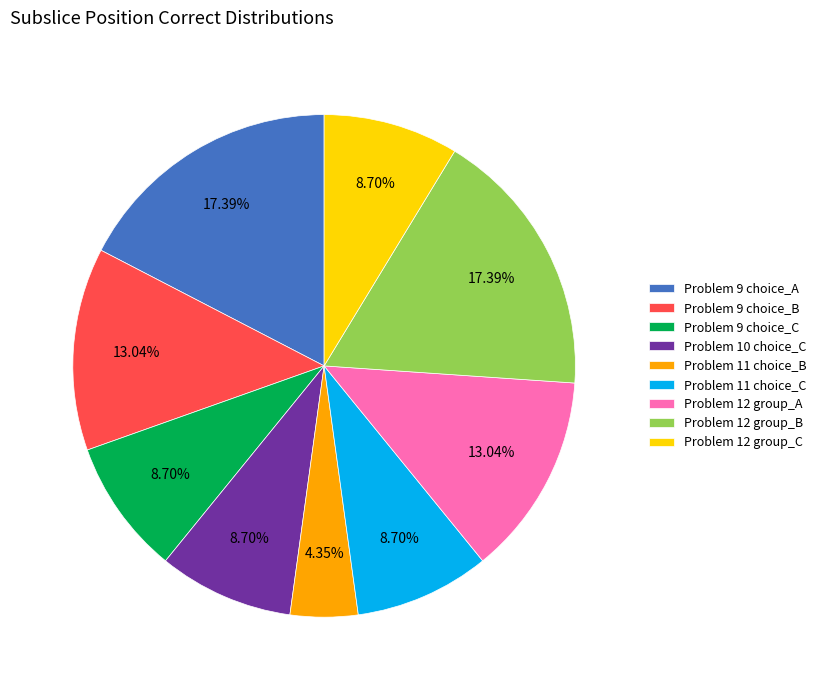

Which has a higher value, Problem 11 choice_B or Problem 12 group_C?

Problem 12 group_C